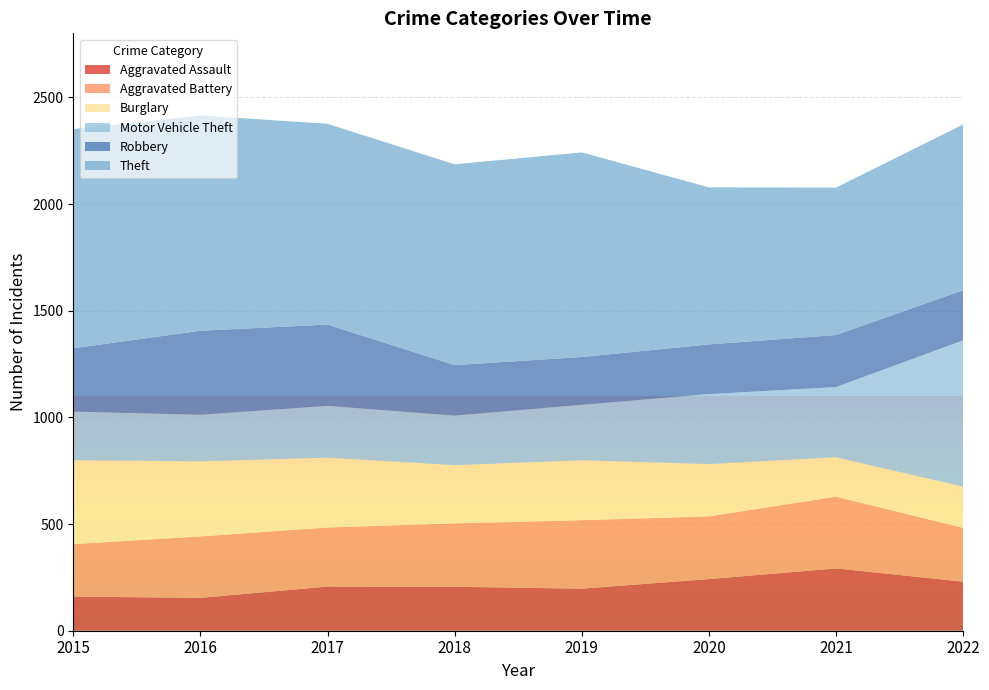

Reading left to right, list all the values displayed in this chart.

Aggravated Assault: 2015=160	2016=154	2017=207	2018=206	2019=197	2020=242	2021=292	2022=230
Aggravated Battery: 2015=246	2016=288	2017=277	2018=297	2019=321	2020=294	2021=336	2022=252
Burglary: 2015=393	2016=352	2017=327	2018=273	2019=281	2020=245	2021=185	2022=193
Motor Vehicle Theft: 2015=228	2016=218	2017=243	2018=232	2019=260	2020=328	2021=329	2022=686
Robbery: 2015=297	2016=394	2017=381	2018=237	2019=224	2020=233	2021=244	2022=235
Theft: 2015=1027	2016=1009	2017=941	2018=941	2019=959	2020=736	2021=691	2022=777